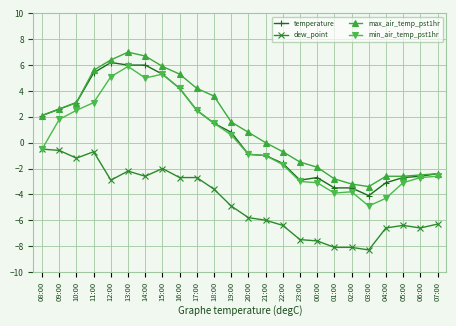

What is the sum of all dew_point values?

-110.3